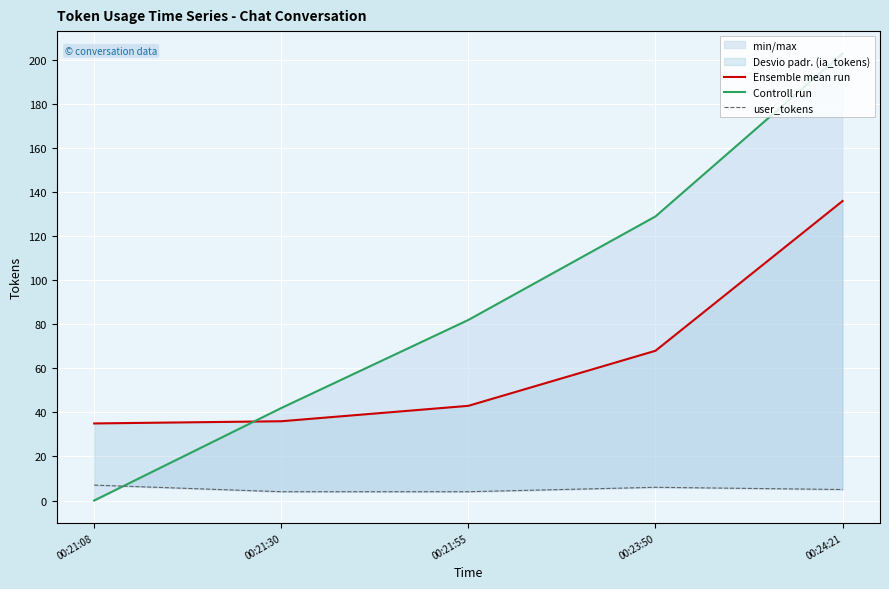

At which label does Controll run first exceed 82?

00:23:50